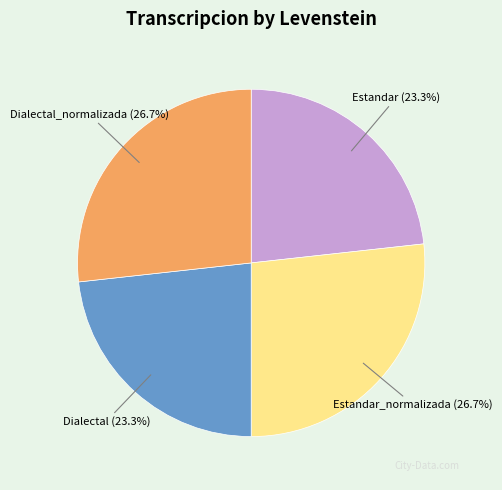

What percentage is the Dialectal_normalizada slice, to the nearest percent?

27%